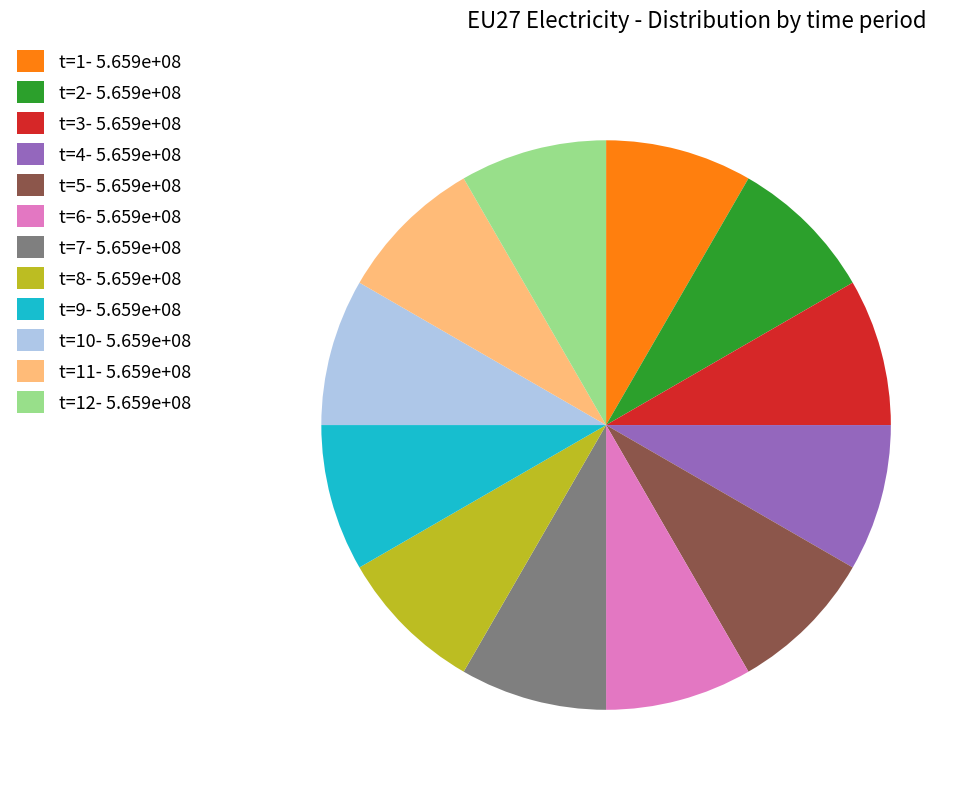

How many segments does this pie chart have?

12